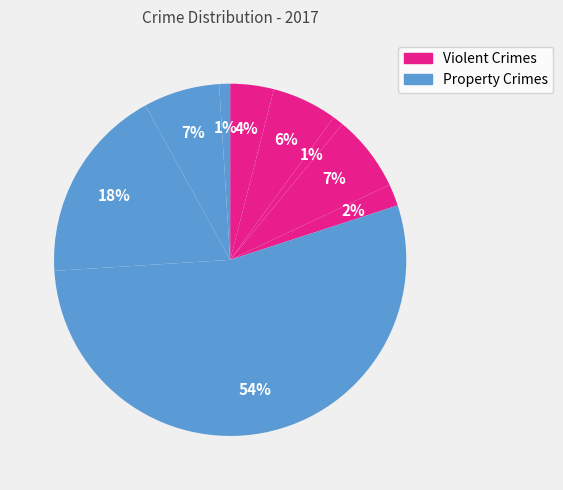

Count the number of slices in the pie.

9